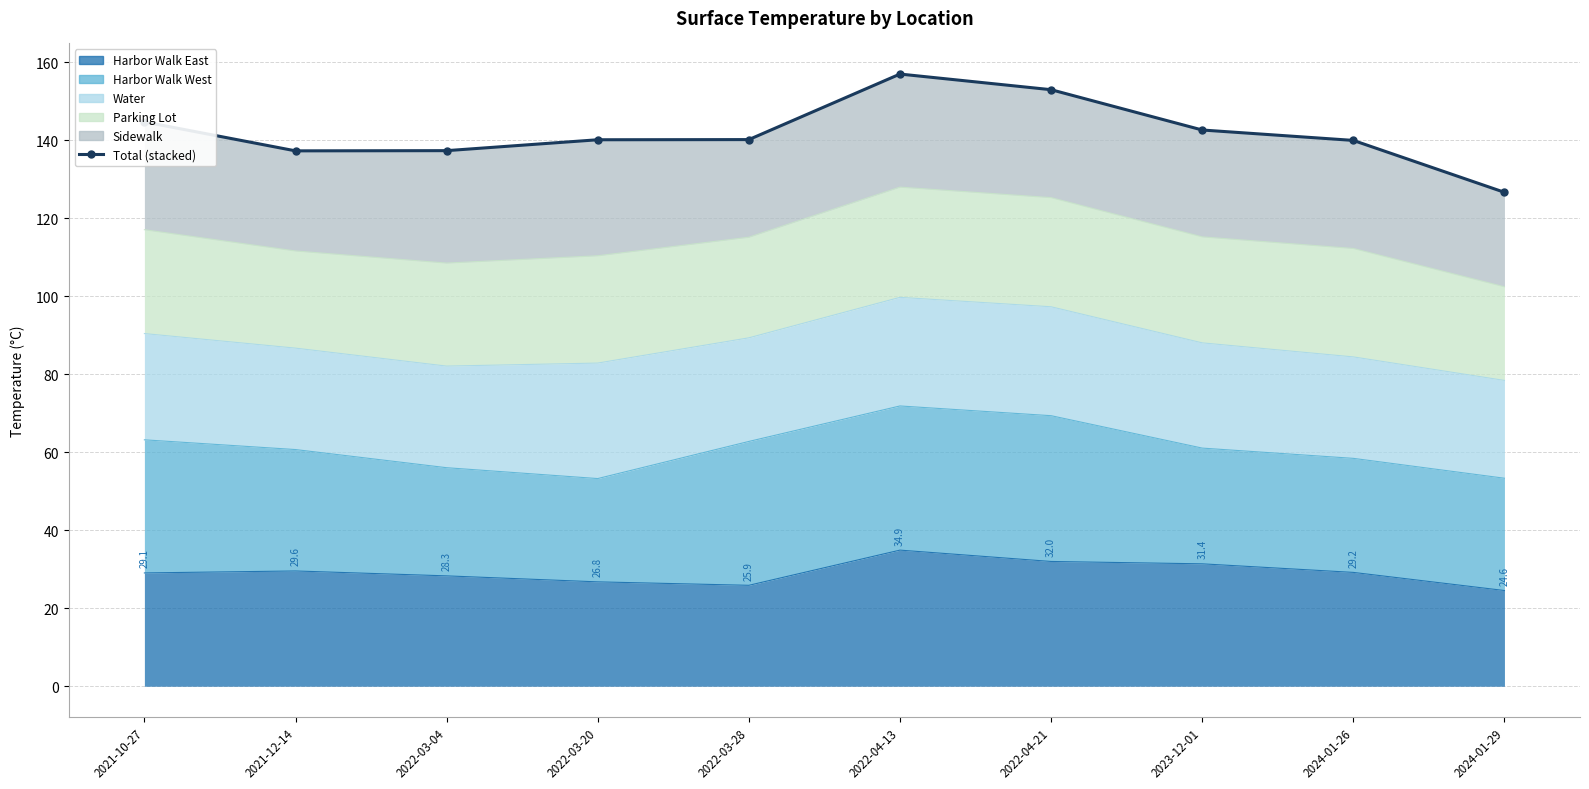

Which label corresponds to the largest value in the chart?

2022-04-13